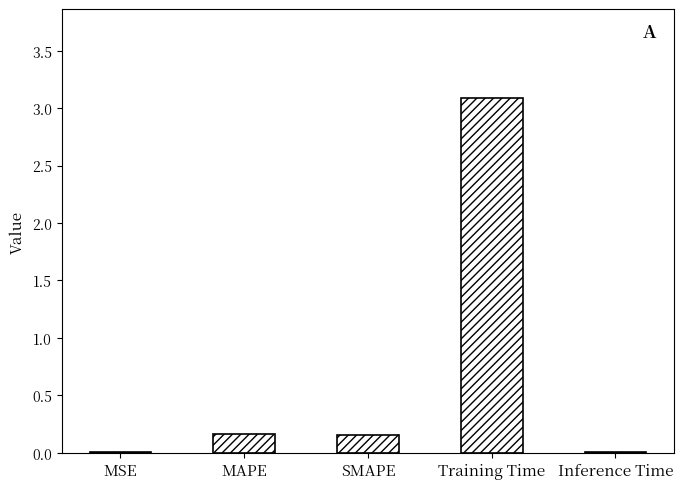

True or false: the data shows 0.0 at MSE.

True